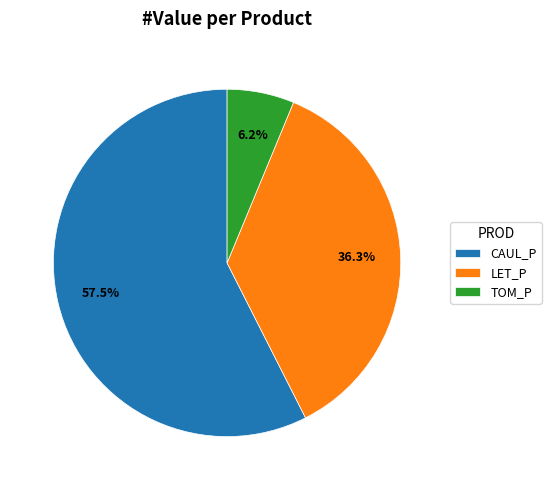

Between TOM_P and LET_P, which is larger?

LET_P